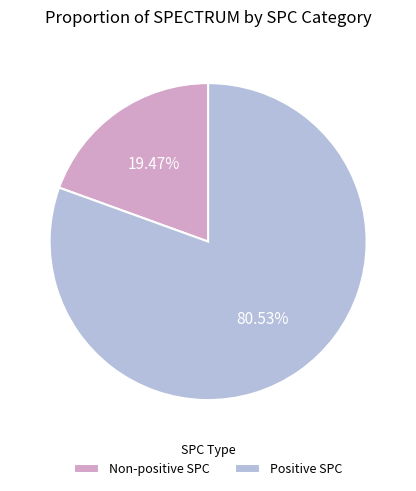

Which category has the biggest portion of the pie?

Positive SPC